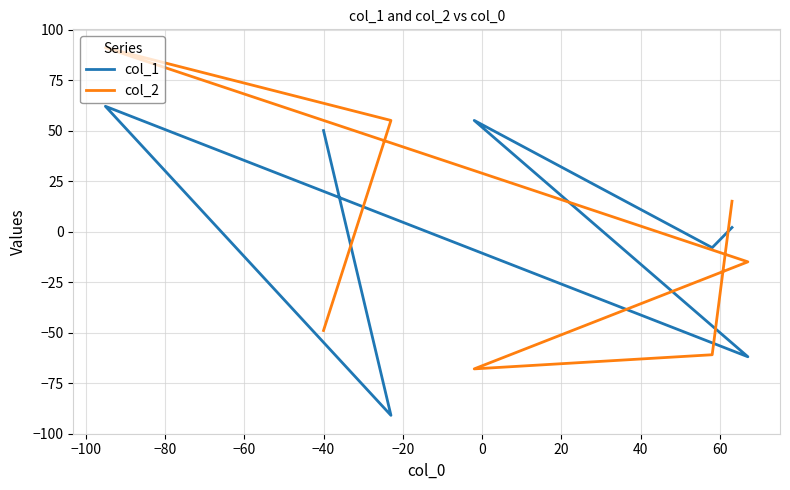

Is it true that col_1 equals 15 at −40?

False